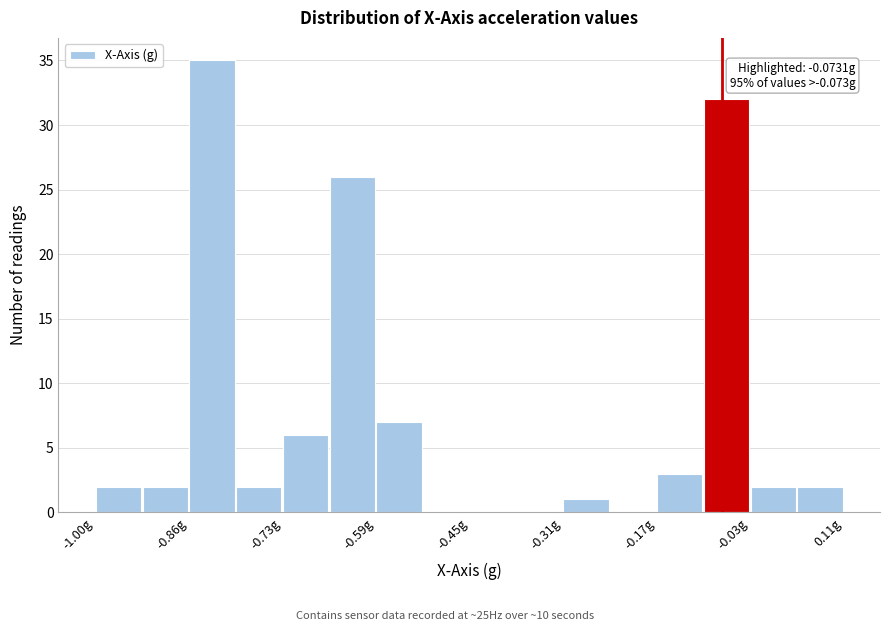

Read against the x-axis, roughly where is the centre of the tallest bar?

-0.84